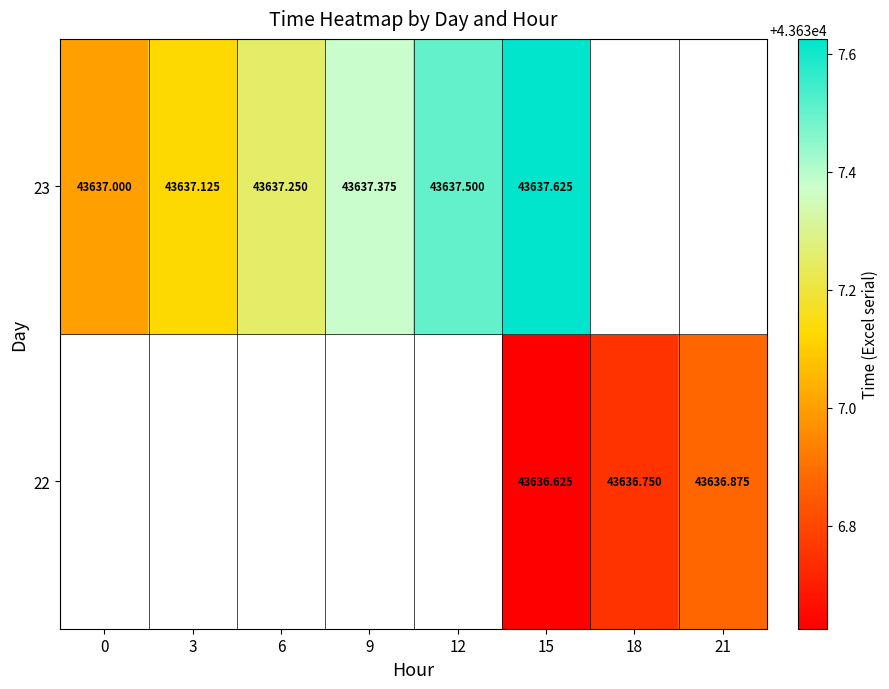

List the labels in order of 23 value, smallest first.

0, 3, 6, 9, 12, 15, 18, 21